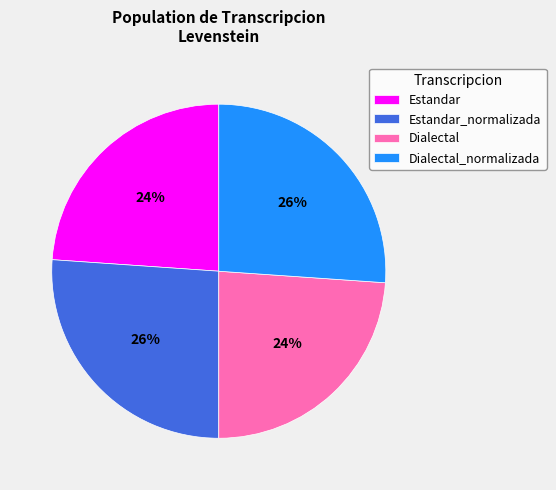

Is it true that Estandar is 33% of the pie?

False